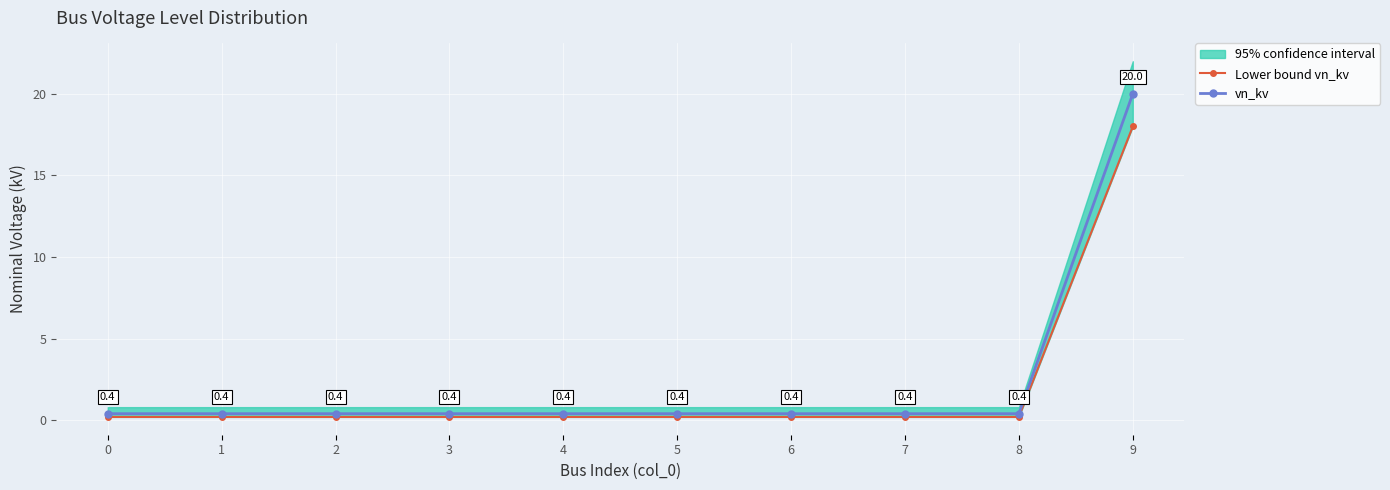

What is the total value across all series at 7?

0.6